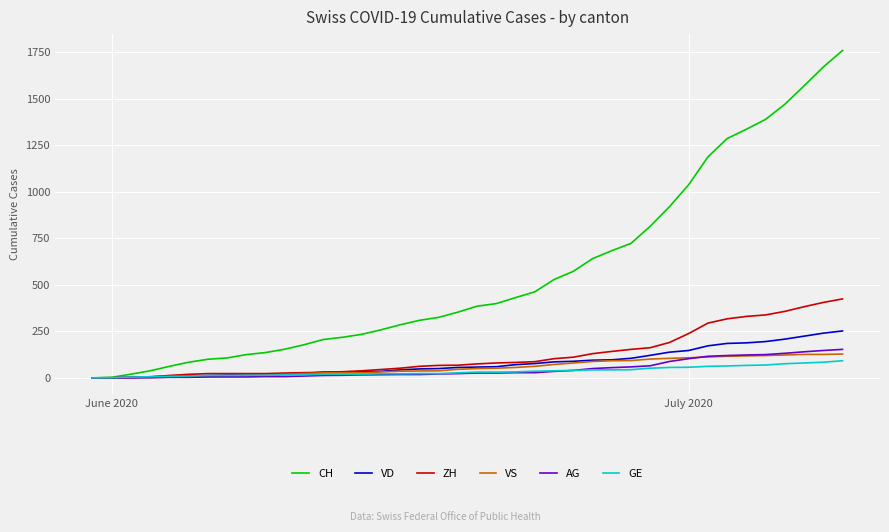

Which series has the largest total across all categories?

CH